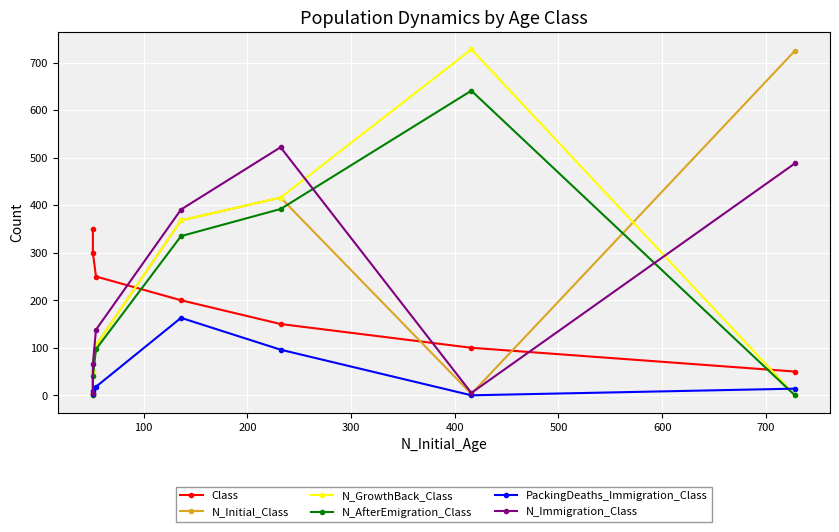

List the series in order of their peak value, lowest first.

PackingDeaths_Immigration_Class, Class, N_Immigration_Class, N_AfterEmigration_Class, N_Initial_Class, N_GrowthBack_Class